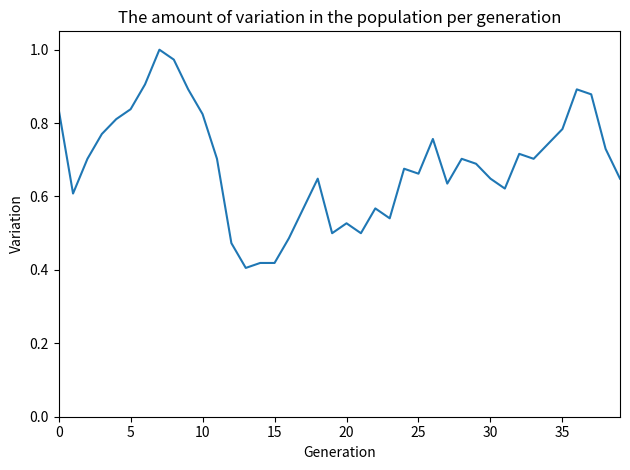

What is the maximum value shown in the chart?

1.0